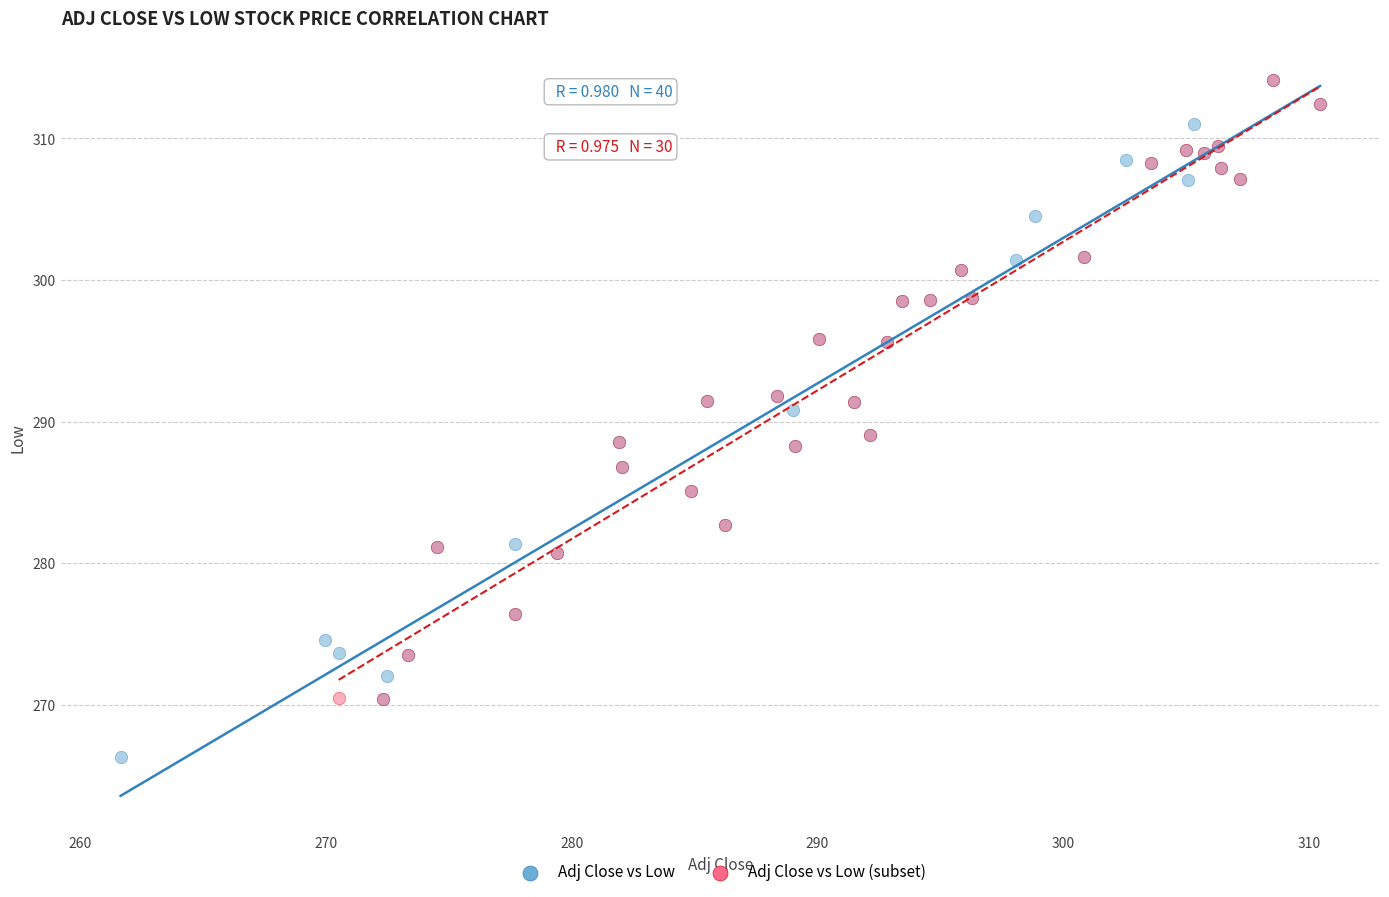

Which series has the widest spread of Y values?

Adj Close vs Low